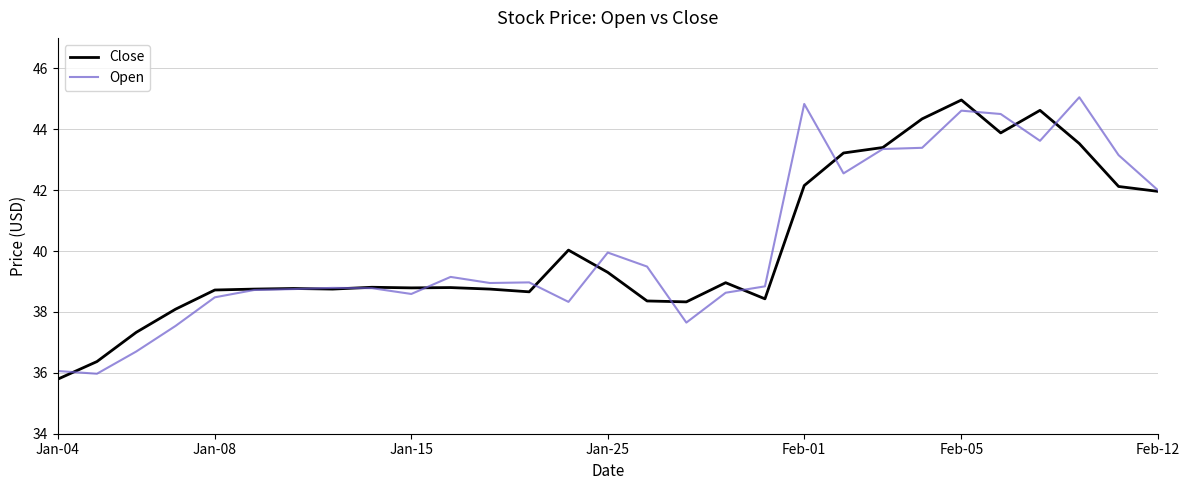

What is the maximum value shown in the chart?

45.0